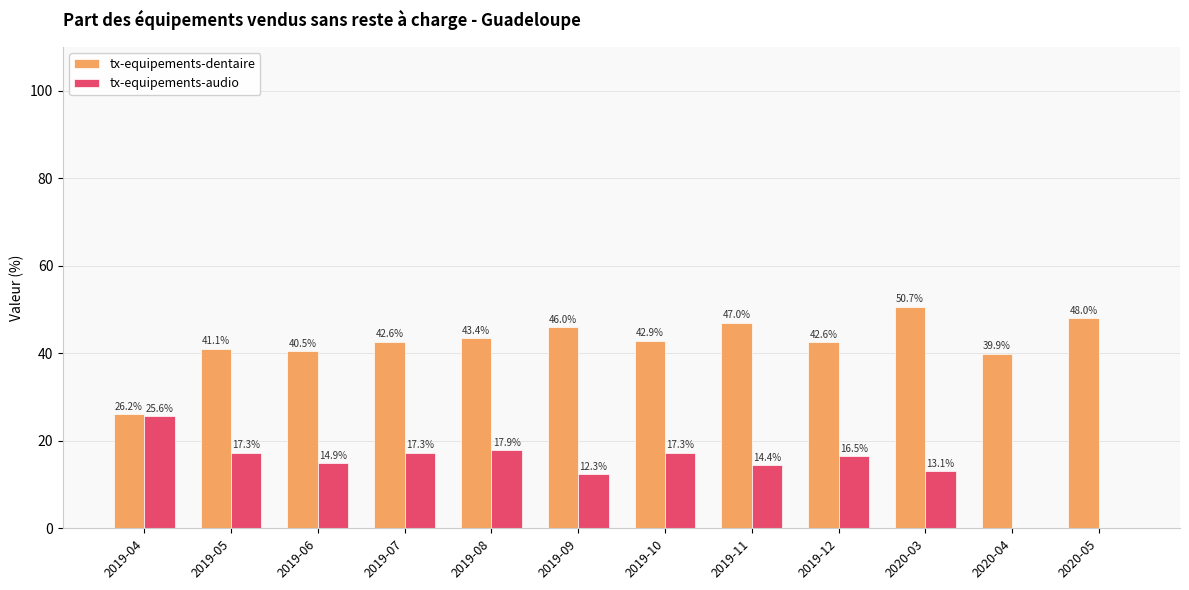

What is the greatest value displayed?

50.7